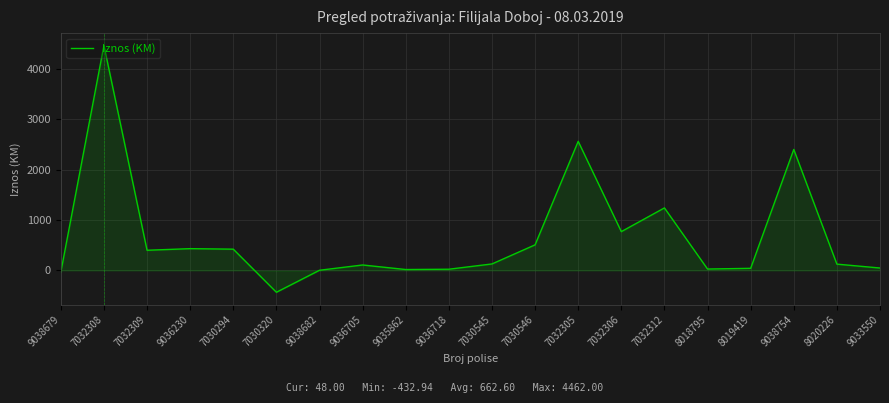

What is the difference between the maximum and second lowest values?

4494.6